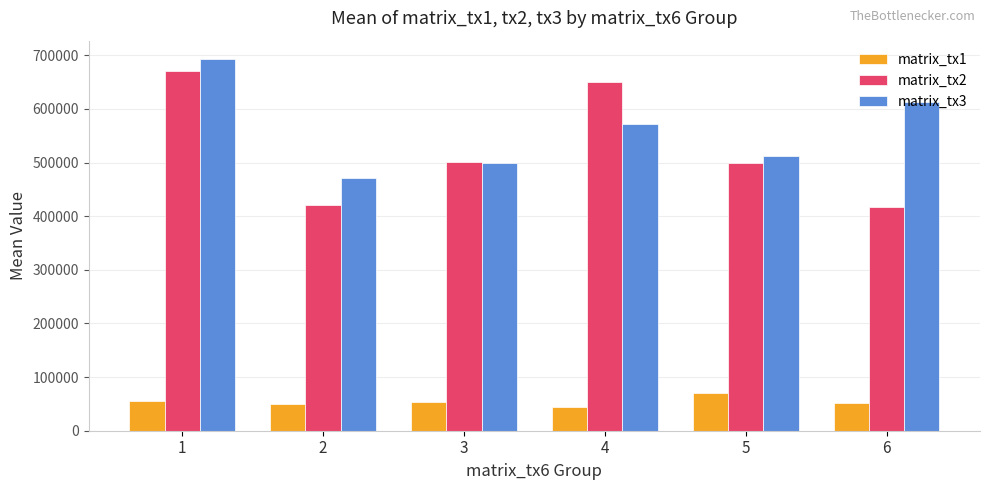

At which label does matrix_tx1 reach its minimum?

4